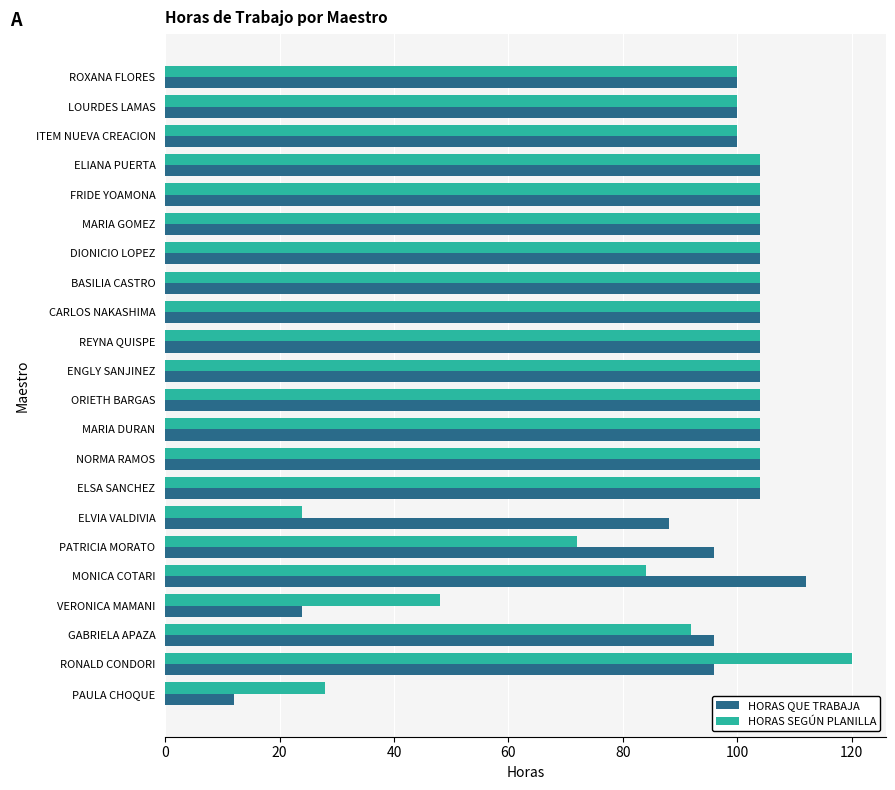

Where is HORAS QUE TRABAJA nearest to the value 62?

ELVIA VALDIVIA